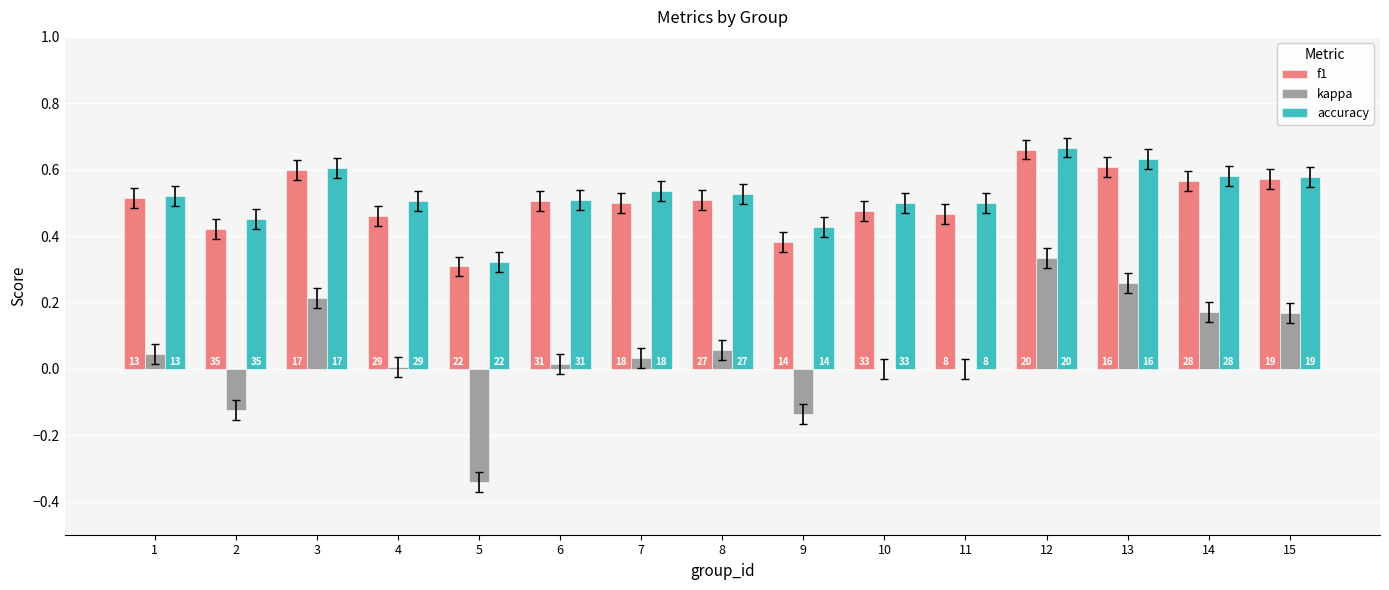

What are all the series names shown in the legend?

f1, kappa, accuracy